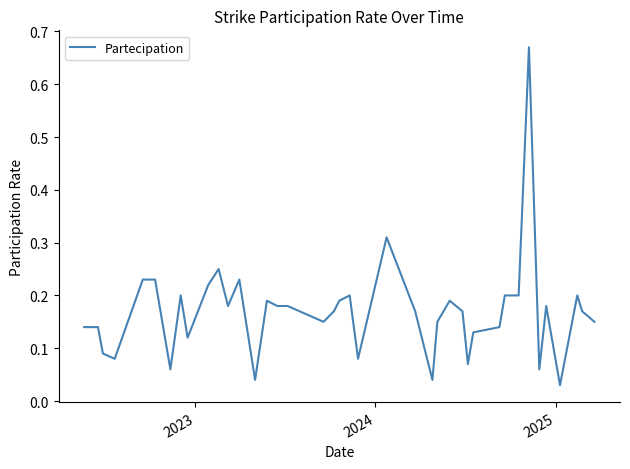

What is the difference between the maximum and minimum values?

0.6